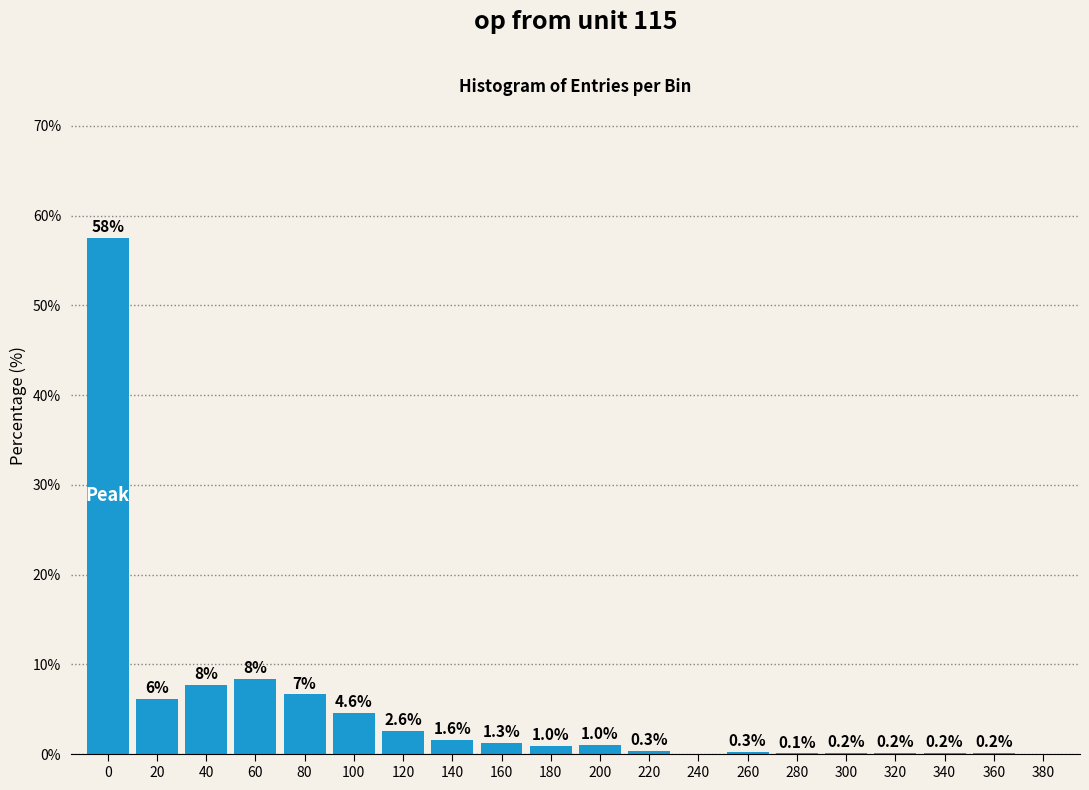

The value at 240 is 27.5. True or false?

False